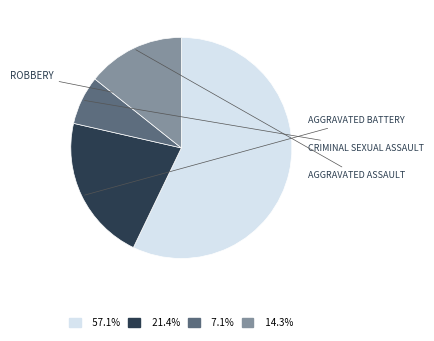

Does any single category account for the majority?

Yes